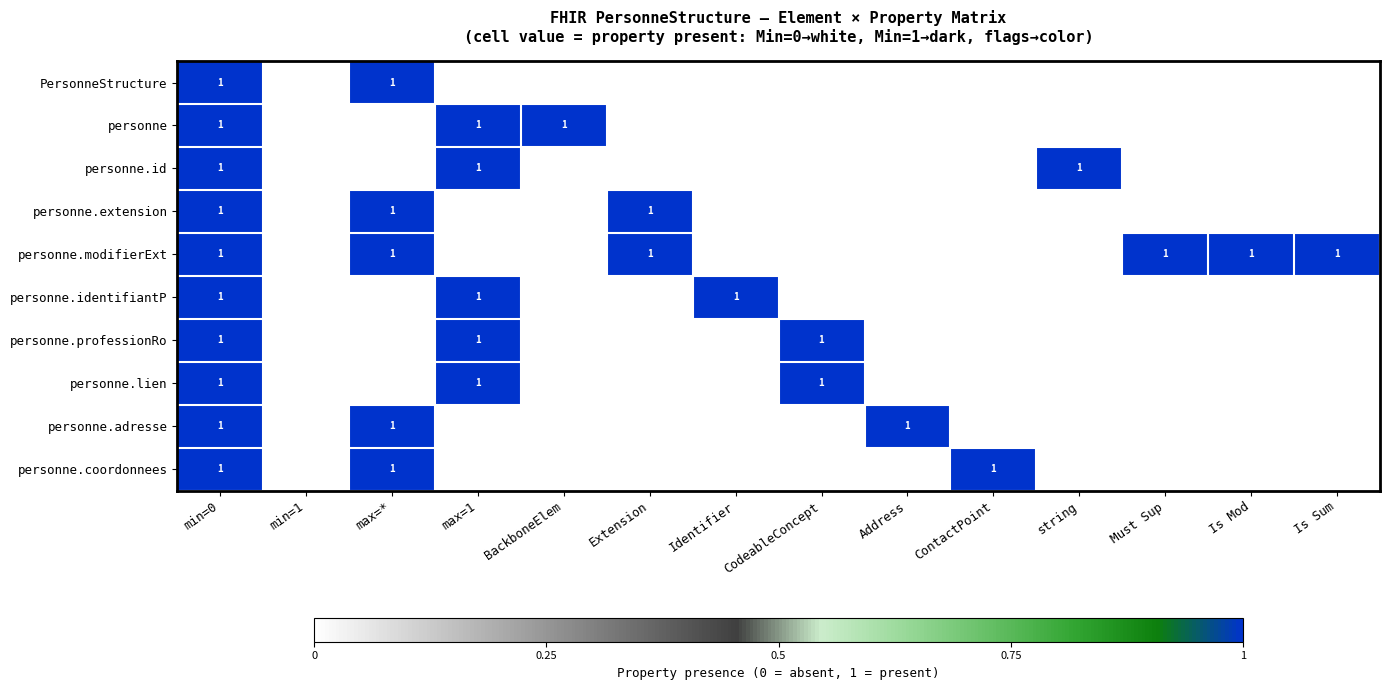

Between min=0 and Is Mod, which is larger?

min=0